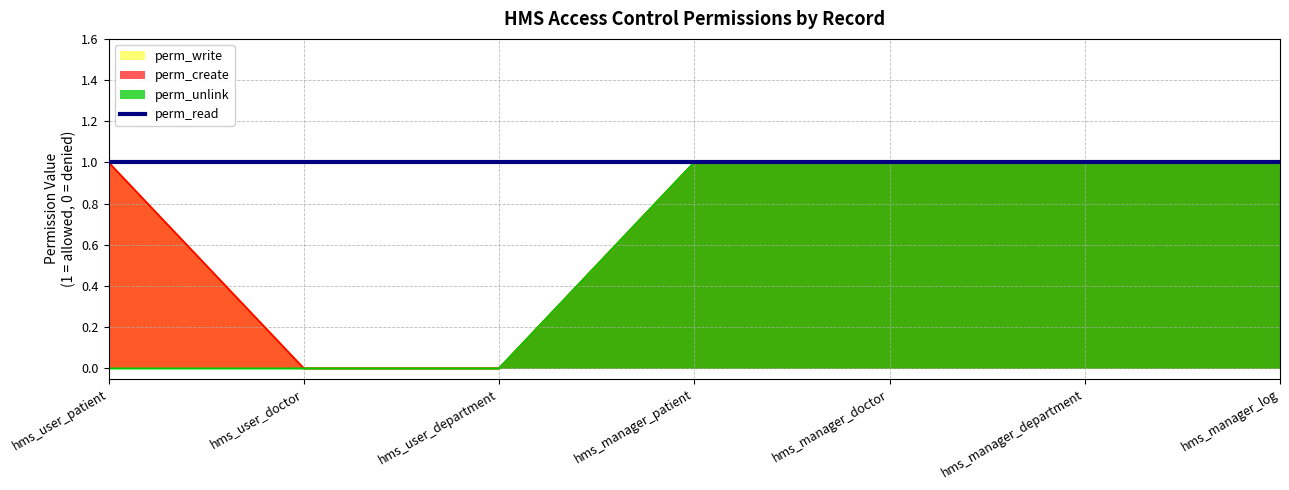

How many values in the perm_unlink series are below 1?

3